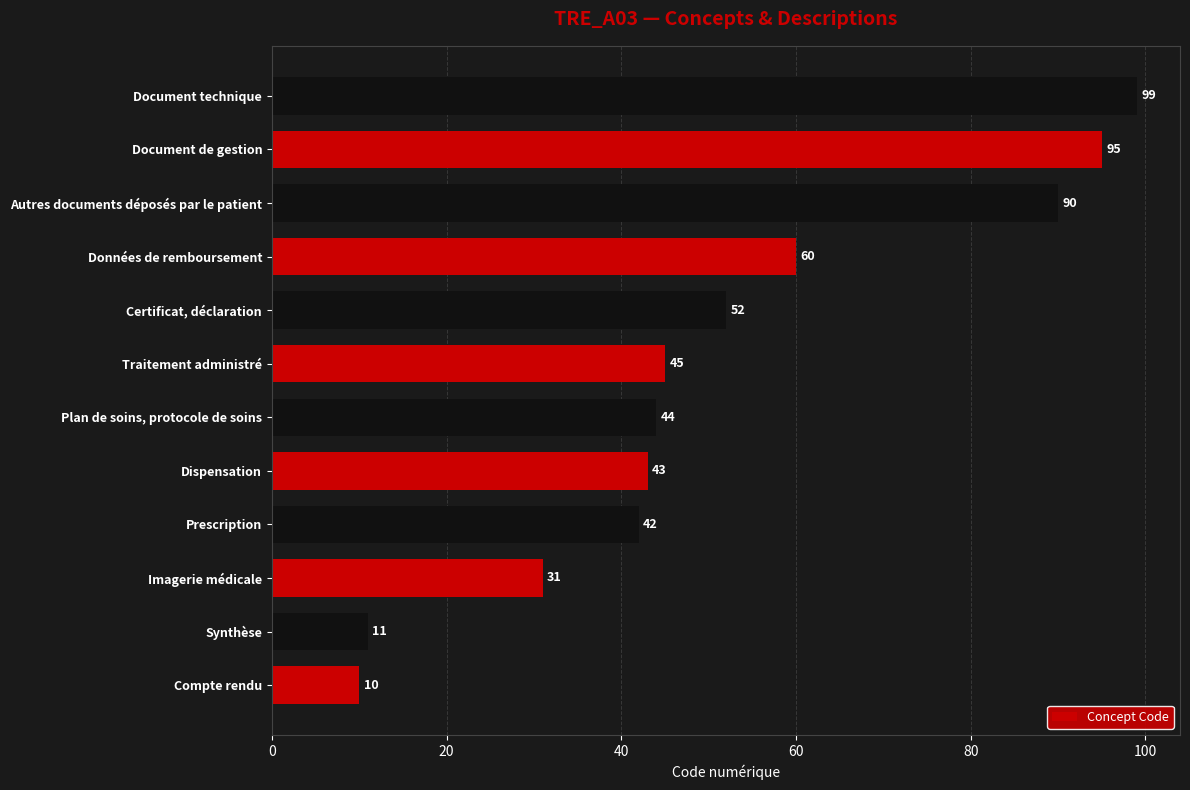

What is the smallest value displayed?

10